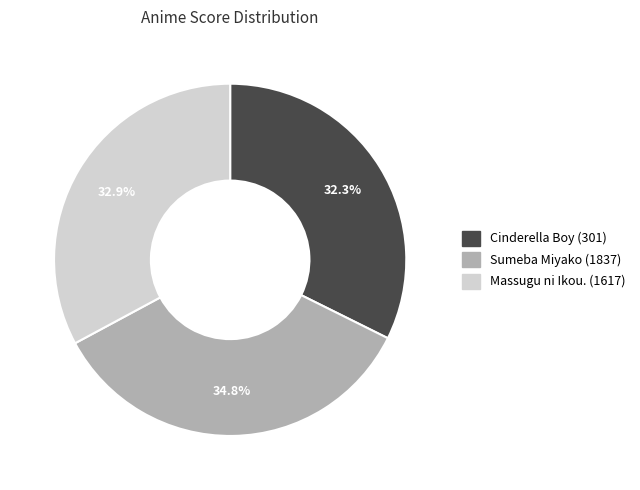

Which has a higher value, Massugu ni Ikou. (1617) or Sumeba Miyako (1837)?

Sumeba Miyako (1837)